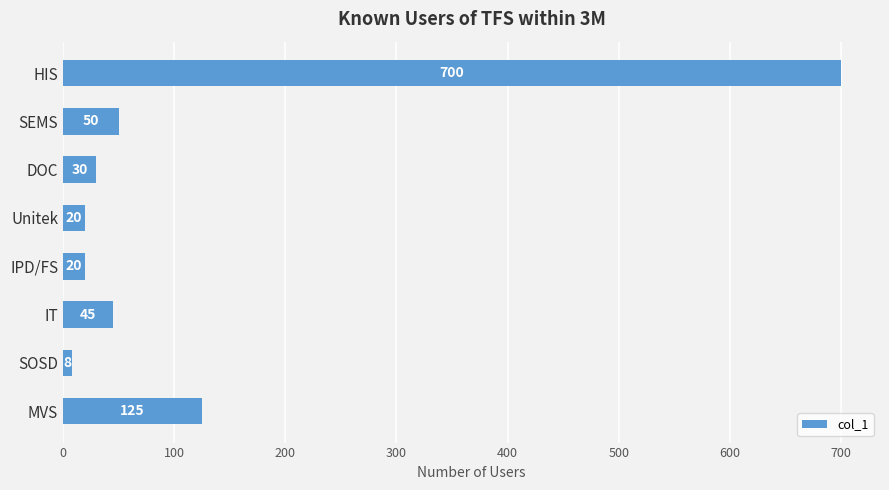

Between SEMS and DOC, which is larger?

SEMS